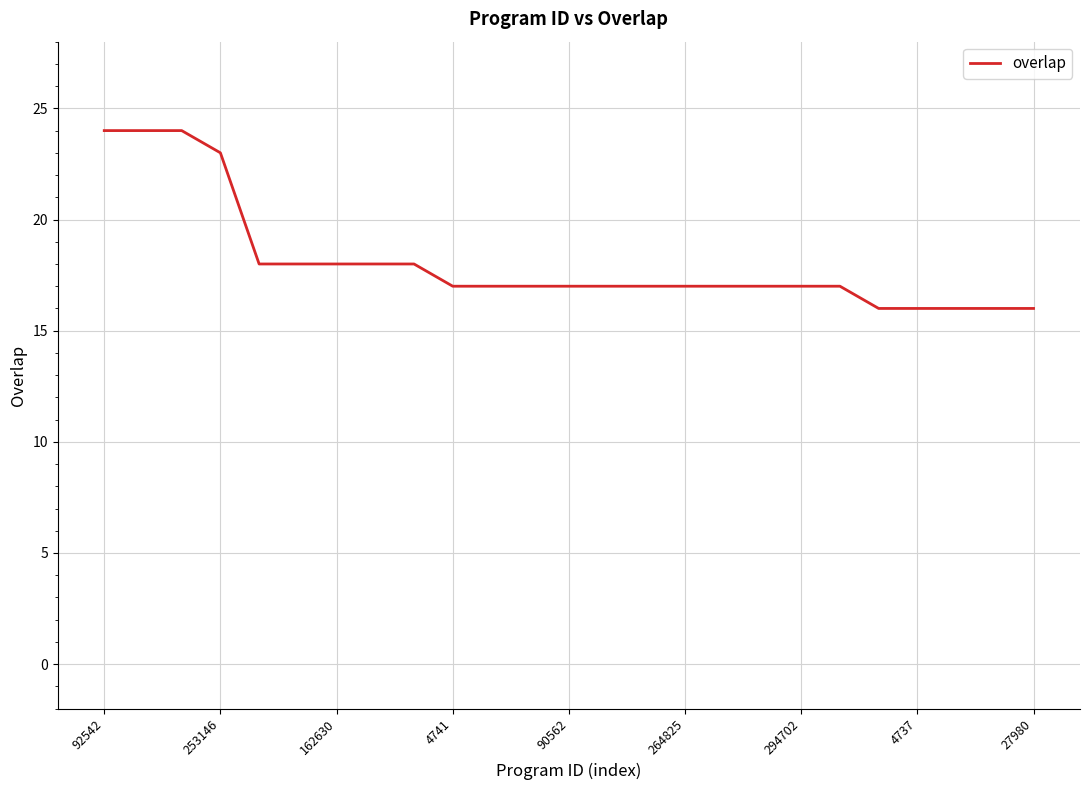

Reading right to left, list all the values displayed in this chart.

16	16	16	16	16	17	17	17	17	17	17	17	17	17	17	17	18	18	18	18	18	23	24	24	24